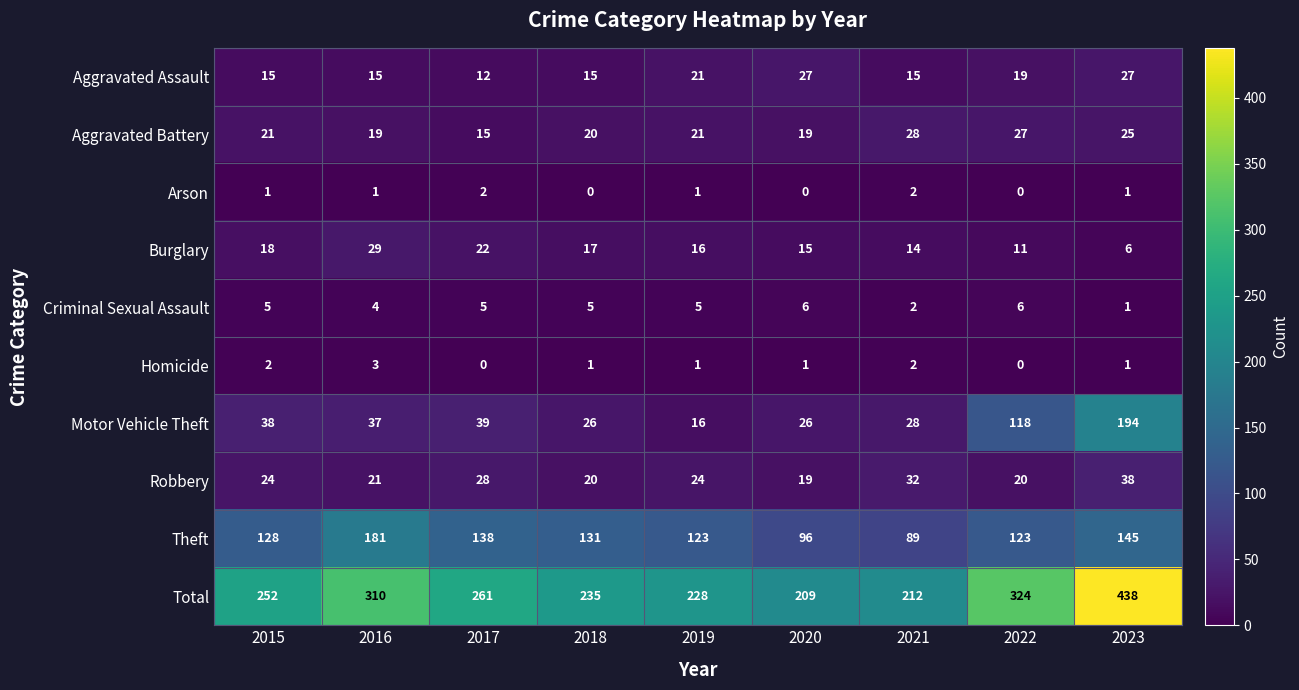

What is the spread (max minus min) of values at 2023?

437